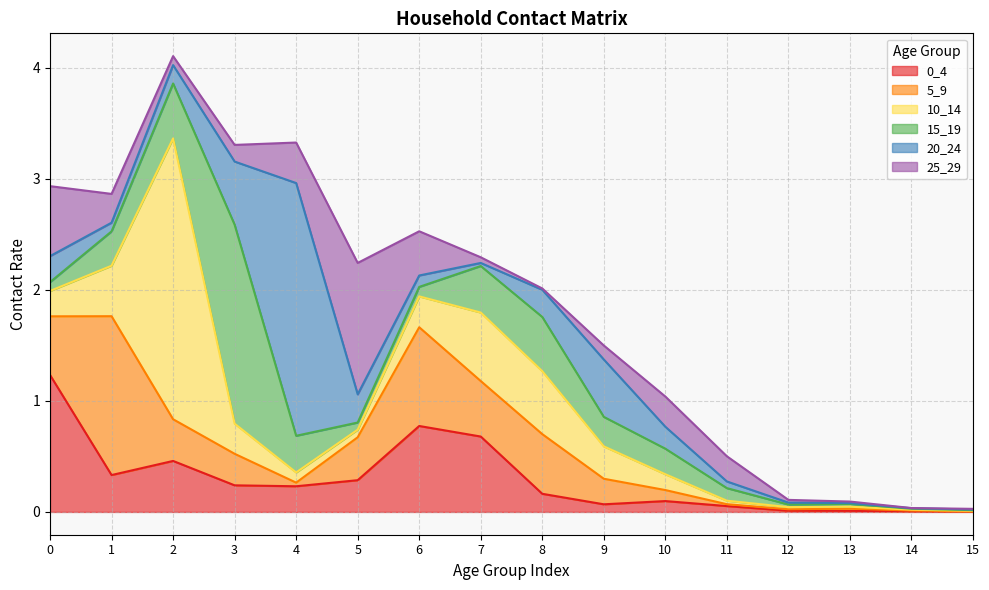

What is the value of the 15_19 point at the 3rd from the left?

0.5